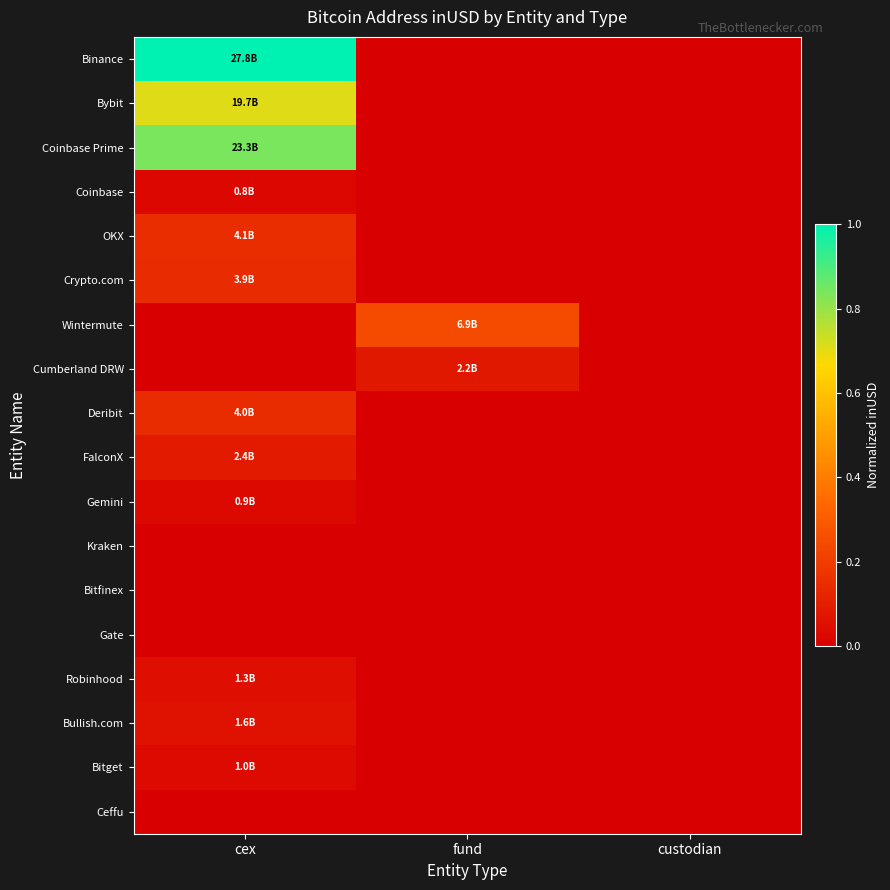

Count the number of data series in this chart.

18